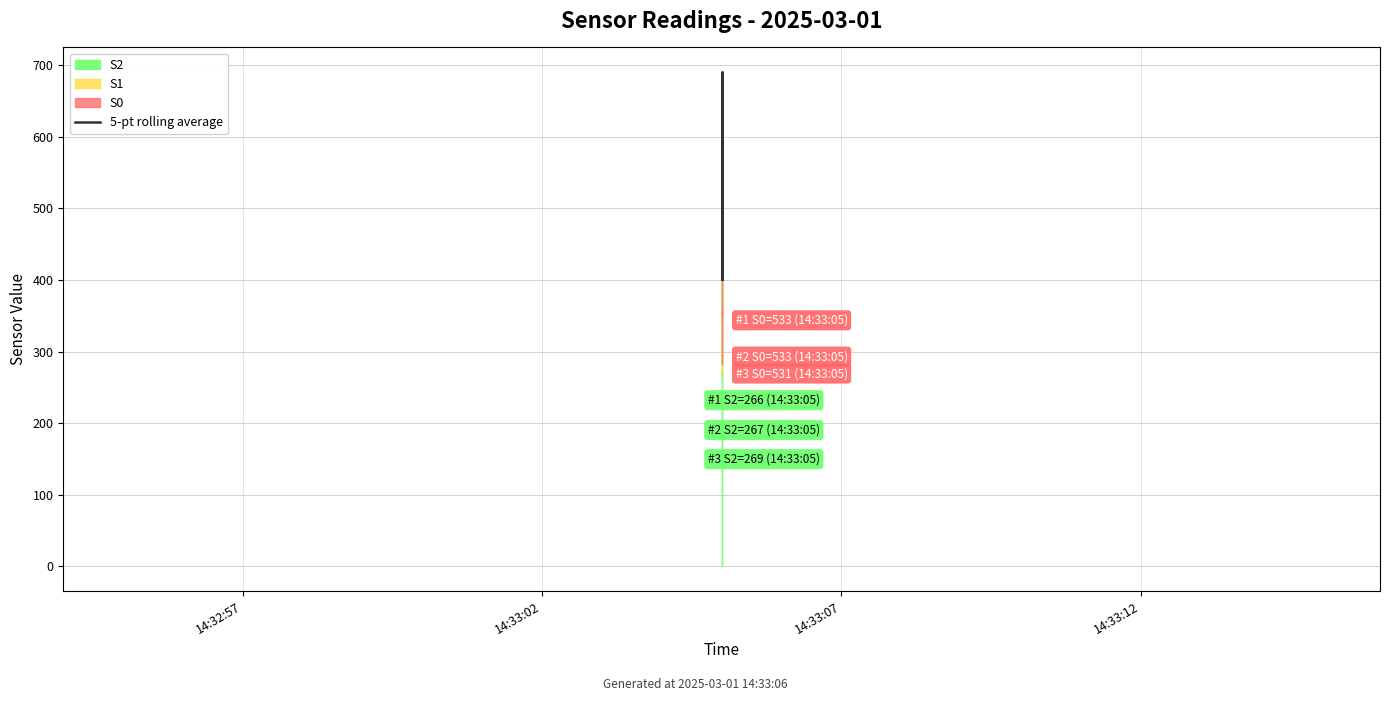

What is the greatest value displayed?

690.2